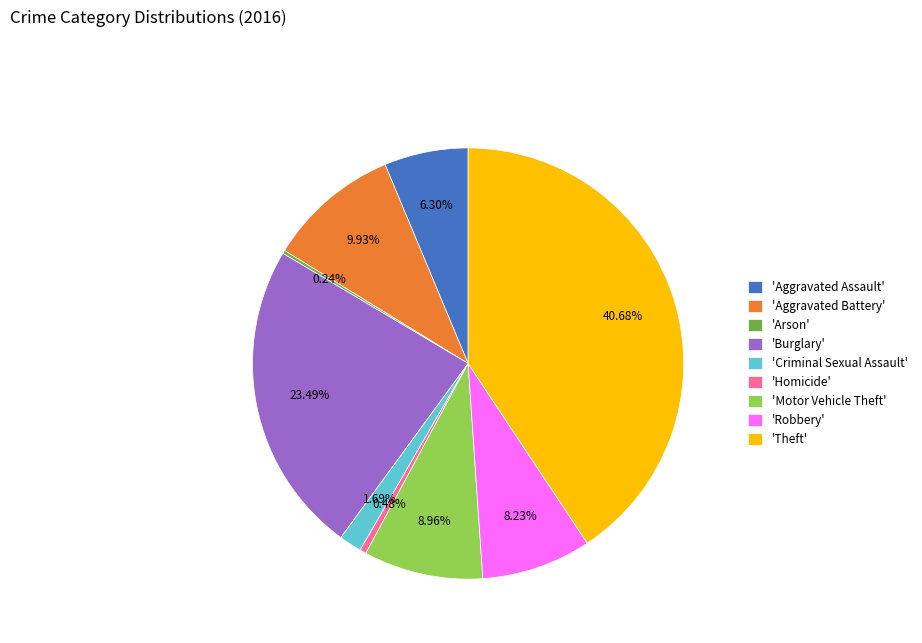

Is there any slice that represents more than half of the pie?

No